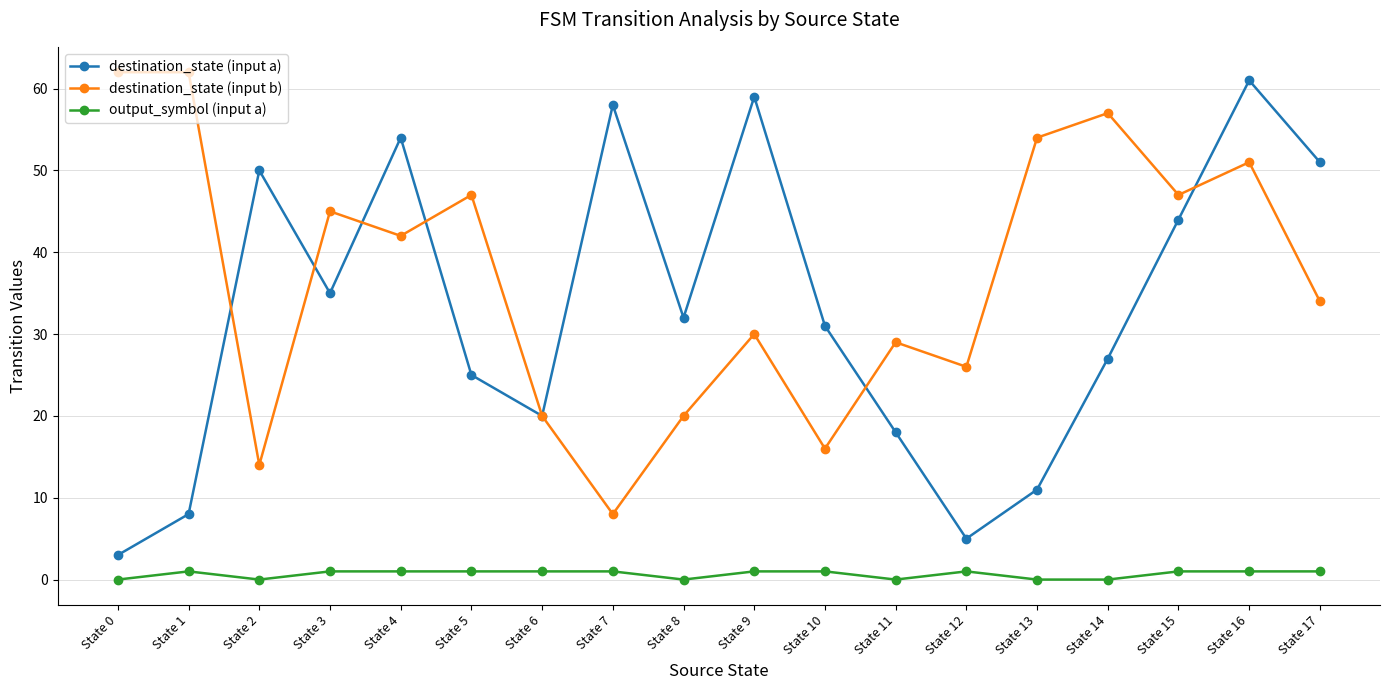

Reading left to right, transcribe all the data shown in this chart.

destination_state (input a): 3	8	50	35	54	25	20	58	32	59	31	18	5	11	27	44	61	51
destination_state (input b): 62	62	14	45	42	47	20	8	20	30	16	29	26	54	57	47	51	34
output_symbol (input a): 0	1	0	1	1	1	1	1	0	1	1	0	1	0	0	1	1	1